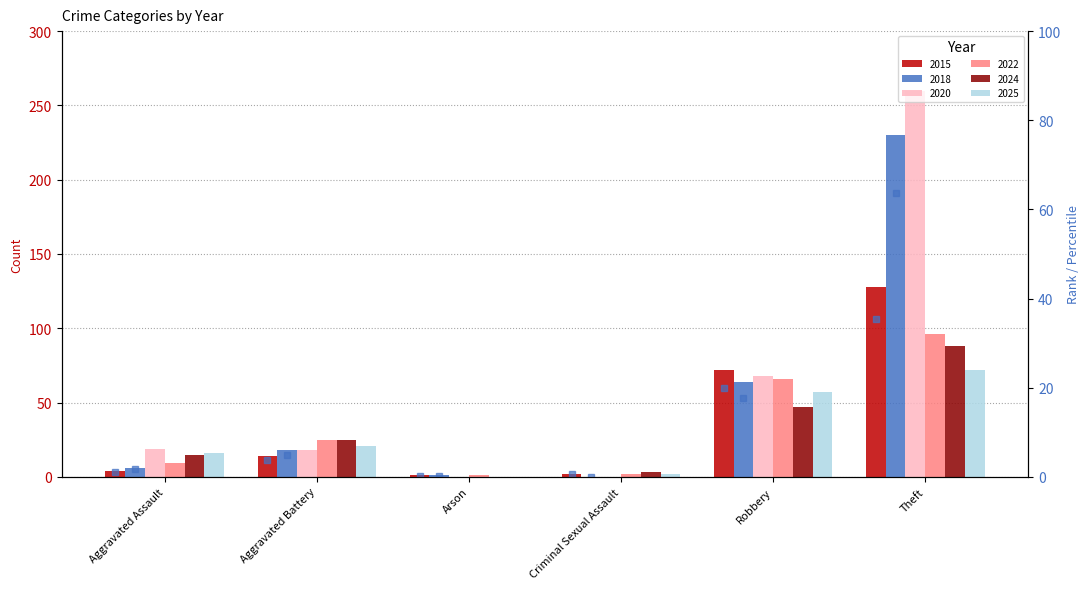

What is the label of the 5th bar from the right?

Aggravated Battery